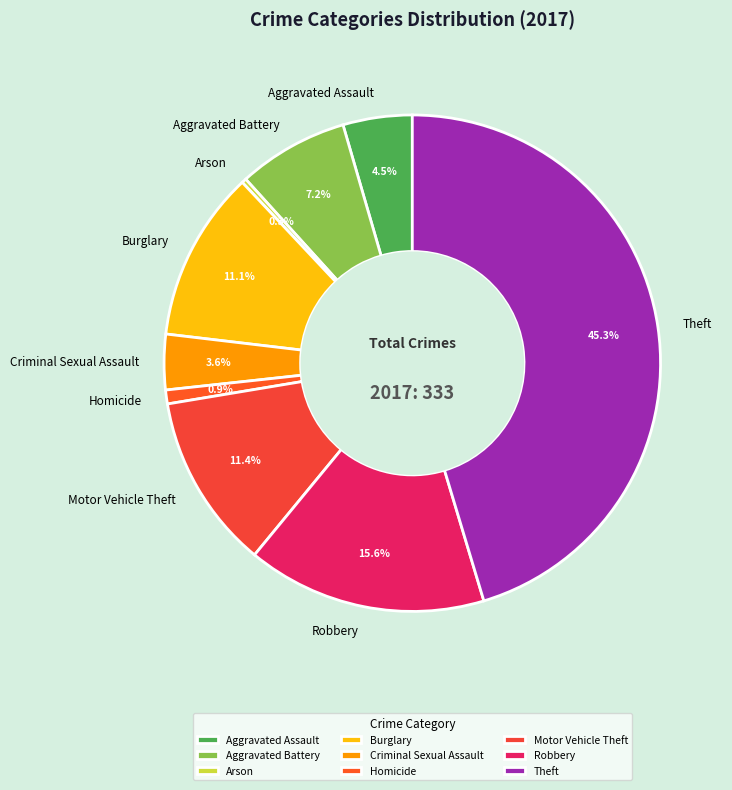

What percentage do Burglary and Aggravated Battery together represent?

18.3%